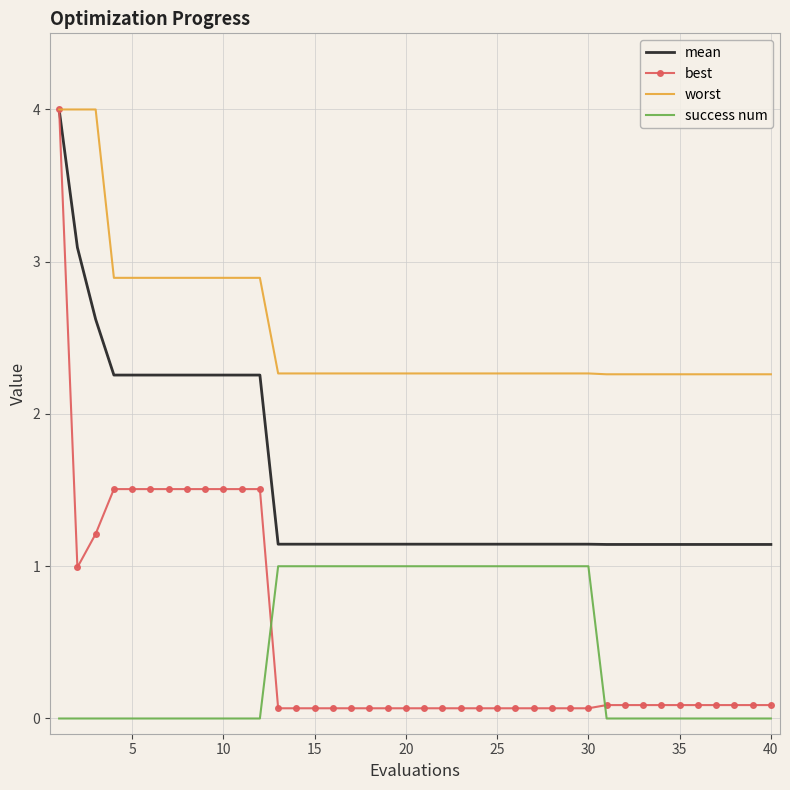

Which series has the widest spread of values?

best